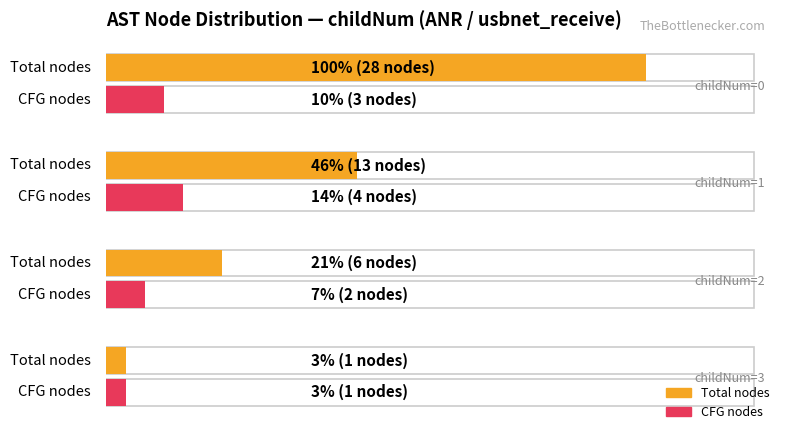

List the series in order of their overall mean, highest first.

Count of nodes, Count with isCFGNode=True